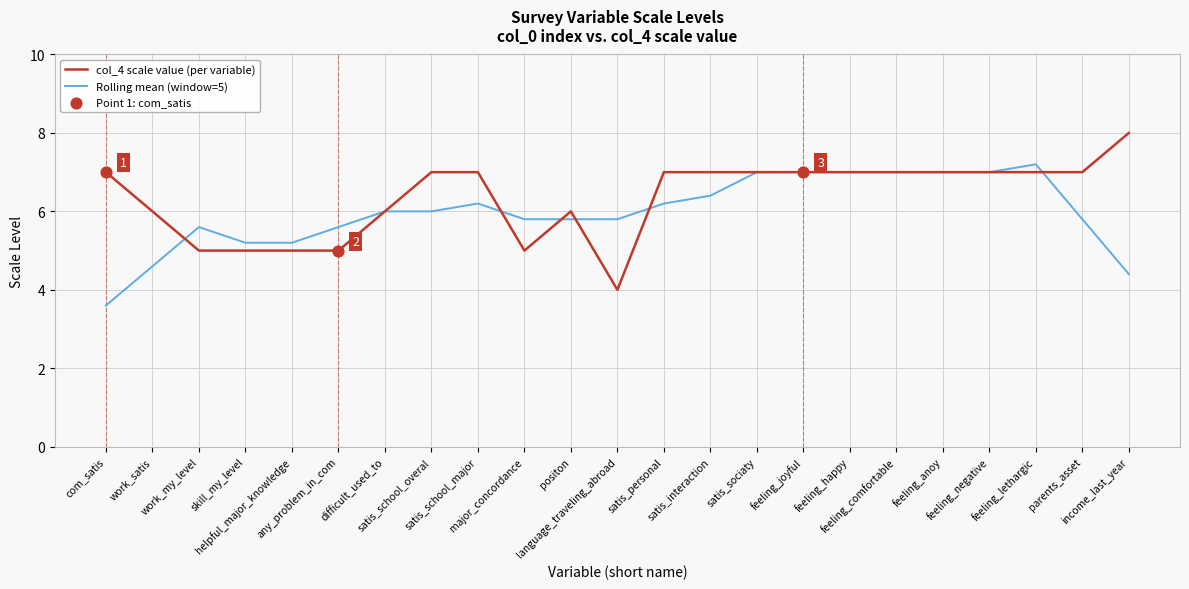

Is the value of Rolling mean (window=5) at satis_interaction greater than the value of col_4 scale value (per variable) at income_last_year?

No